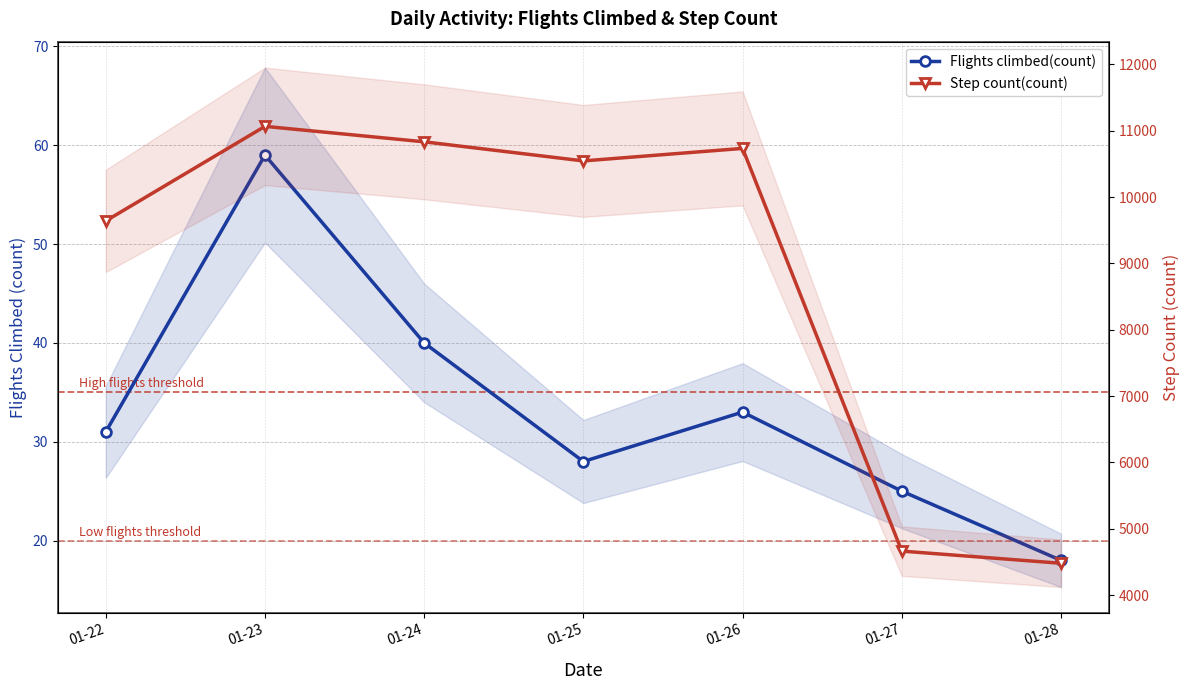

Which series has the largest range (max minus min)?

Step count(count)